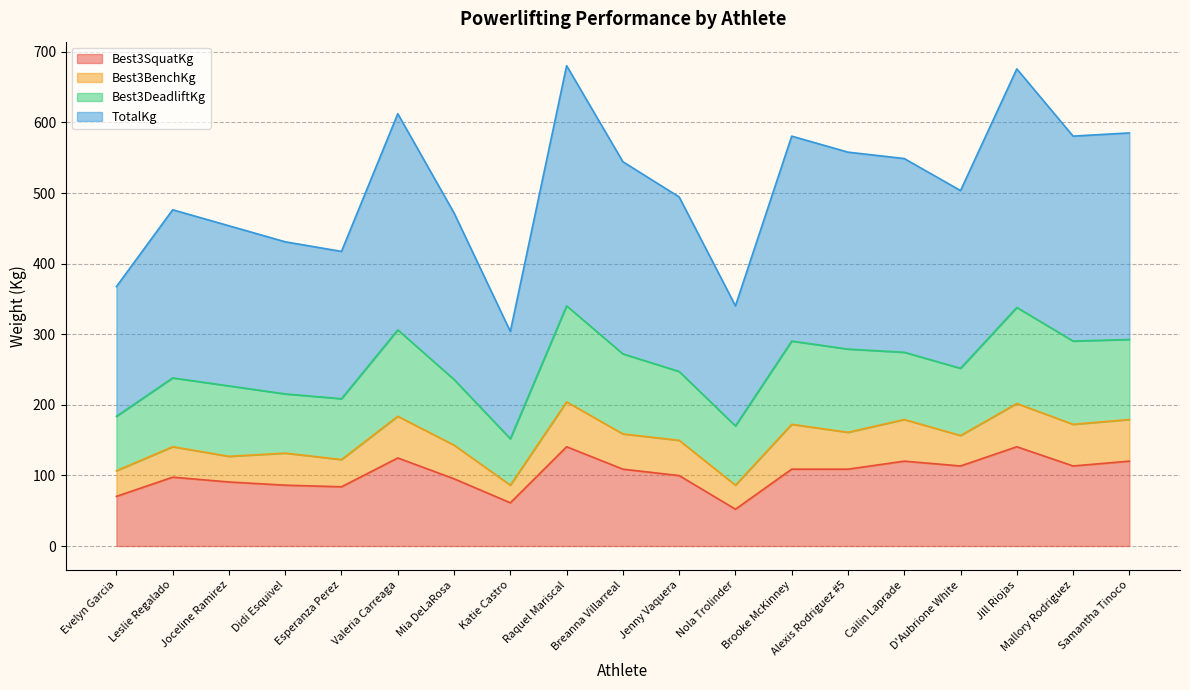

The value of Best3SquatKg at Cailin Laprade is 208.2. True or false?

False